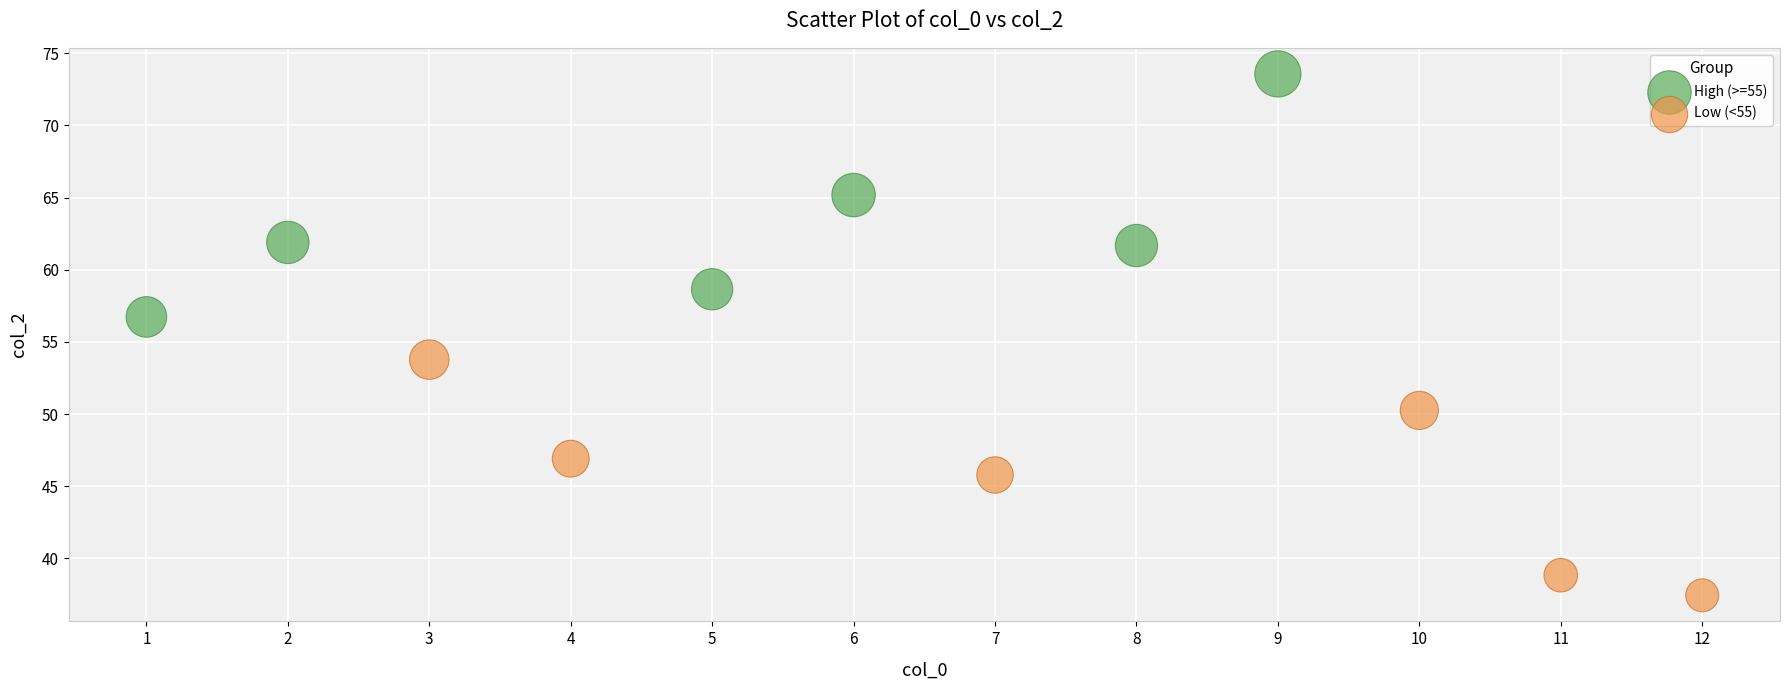

Which series reaches the minimum Y coordinate?

Low (<55)